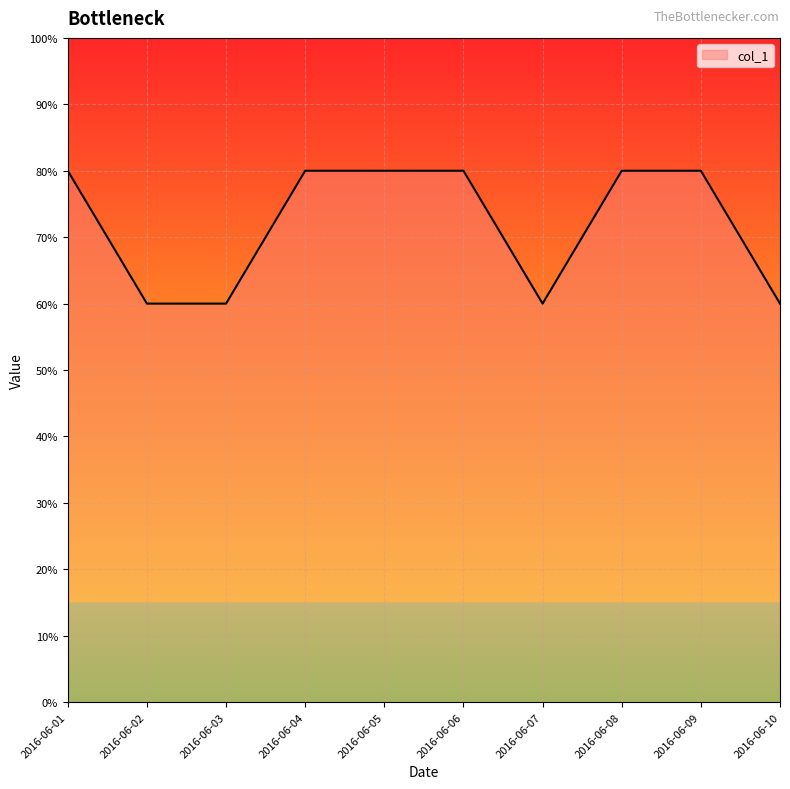

How many values are between 0 and 1?

10